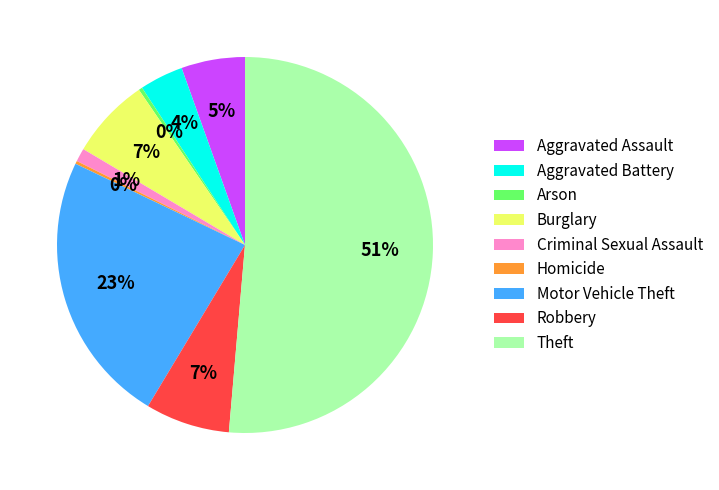

The Motor Vehicle Theft slice represents 18% of the pie. True or false?

False